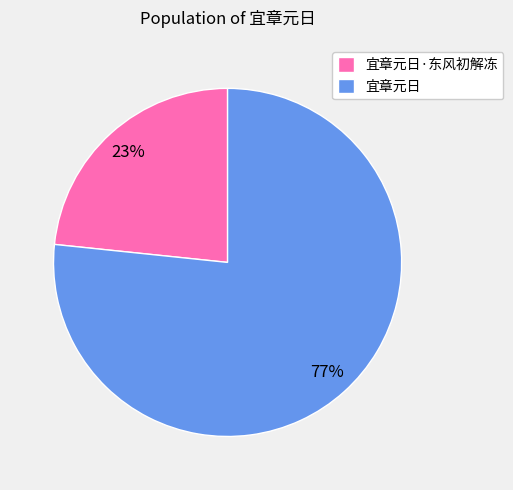

Rank the categories by value from lowest to highest.

宜章元日·东风初解冻, 宜章元日